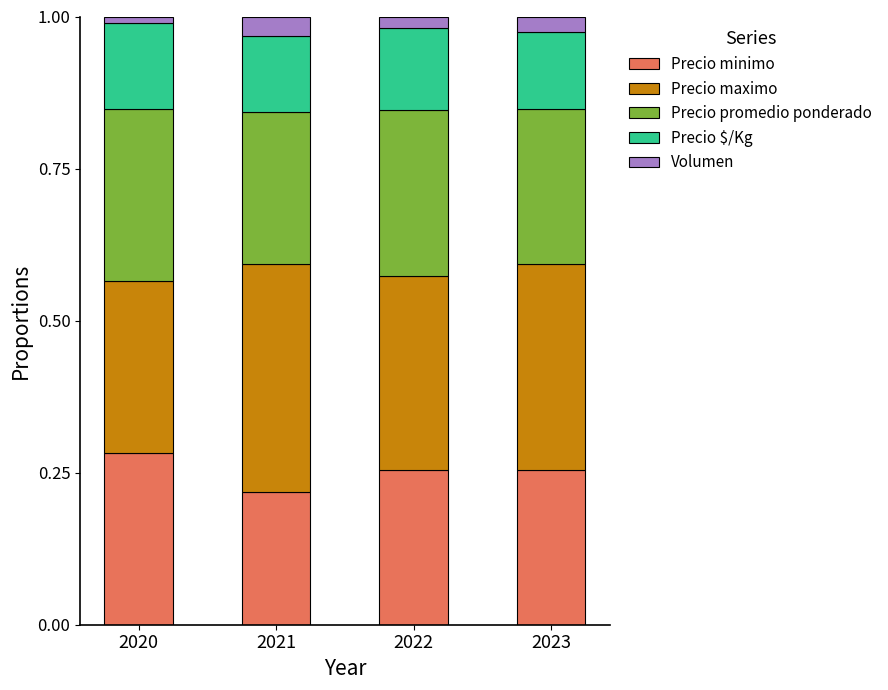

How many bars are there in total?

4